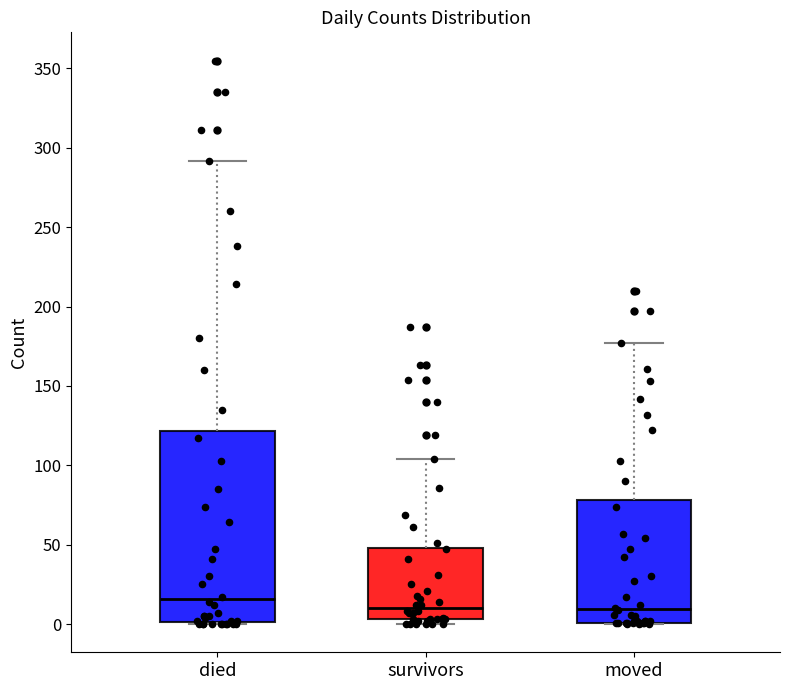

Reading left to right, transcribe this box plot: for each box, give where its median line is, the range the box spans, and where its two whiskers end, as read against the y-axis. The values are not printed on the chart, so give them approximately, as read against the axis.

died: median 15, box 0 to 120, whiskers 0 to 290
survivors: median 10, box 5 to 50, whiskers 0 to 105
moved: median 10, box 0 to 80, whiskers 0 to 175